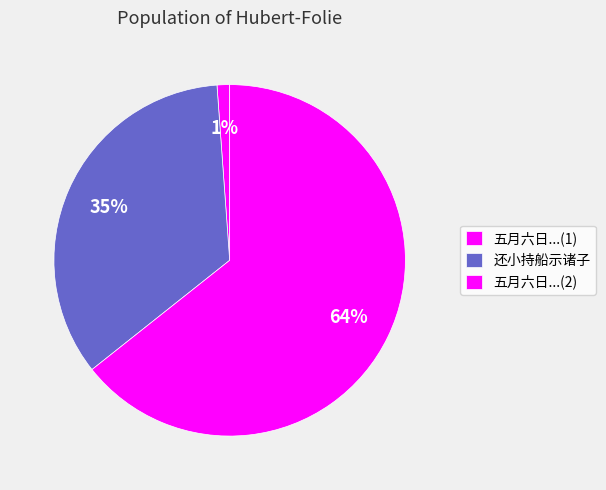

To the nearest percent, what is the average slice percentage?

33%